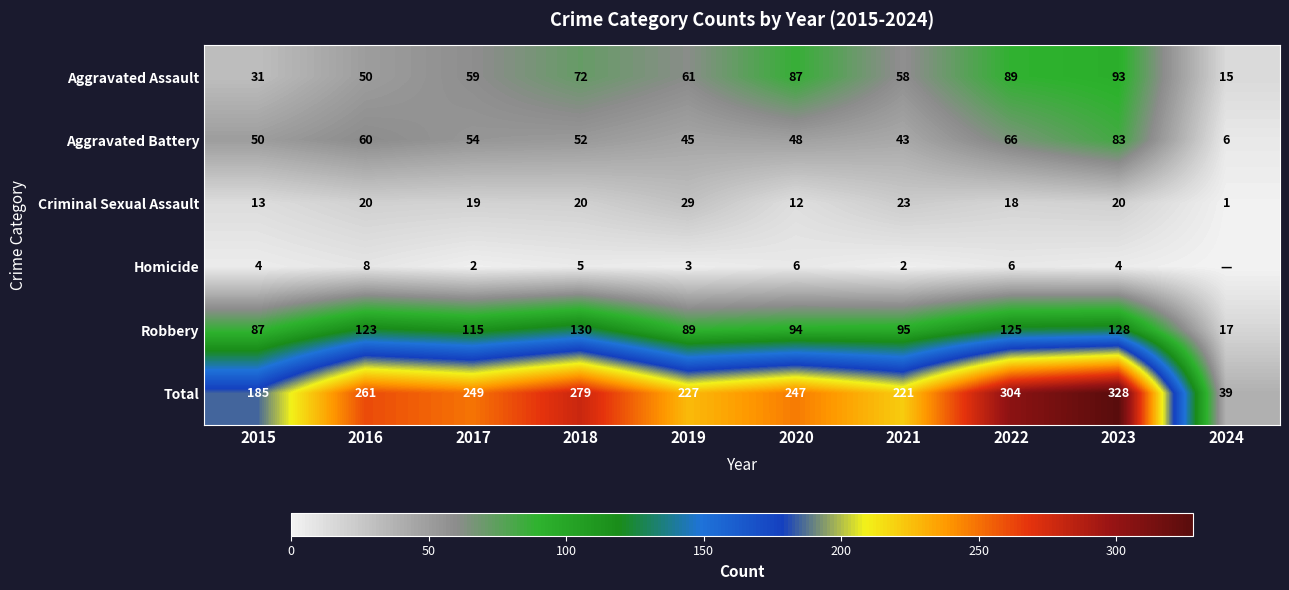

Which series changed the most between 2015 and 2016?

Total